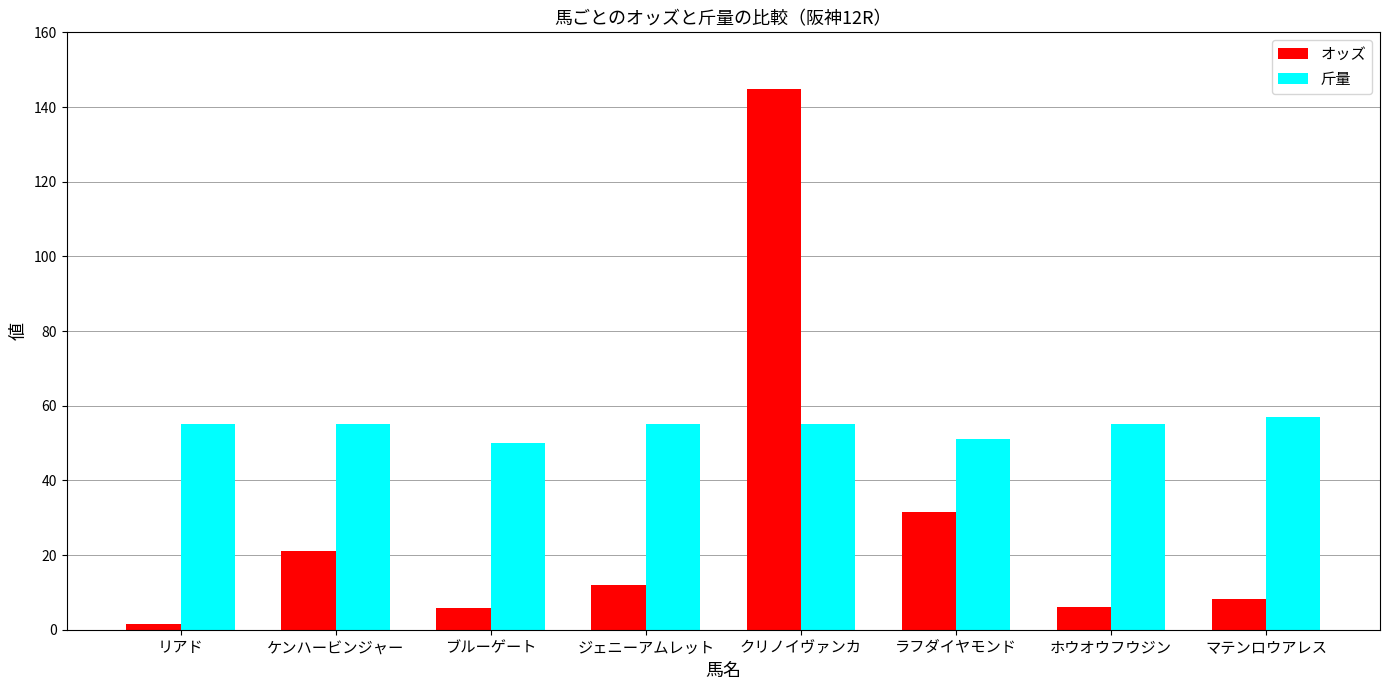

Are the bars grouped side by side (vs. stacked)?

Yes